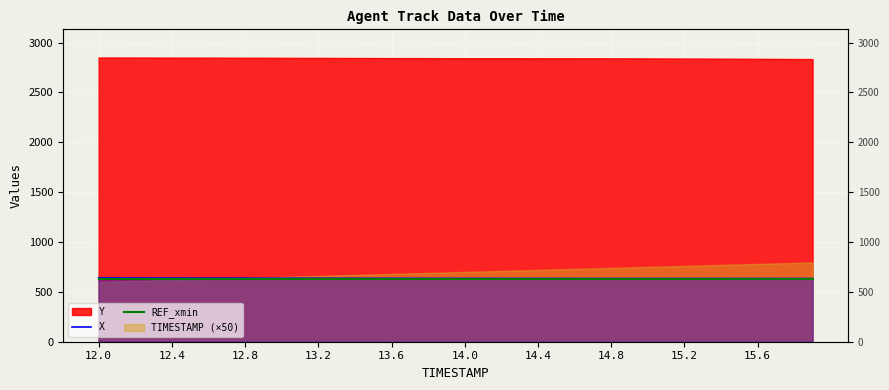

At which category does the chart reach its peak across all series?

12.0